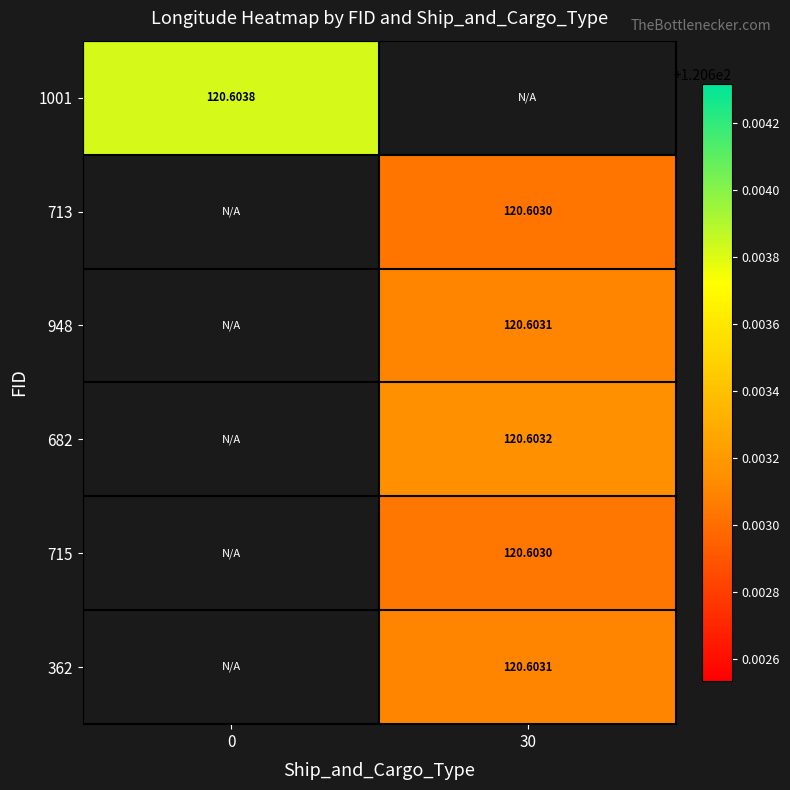

The 715 series shows 120.6 at 30. True or false?

True